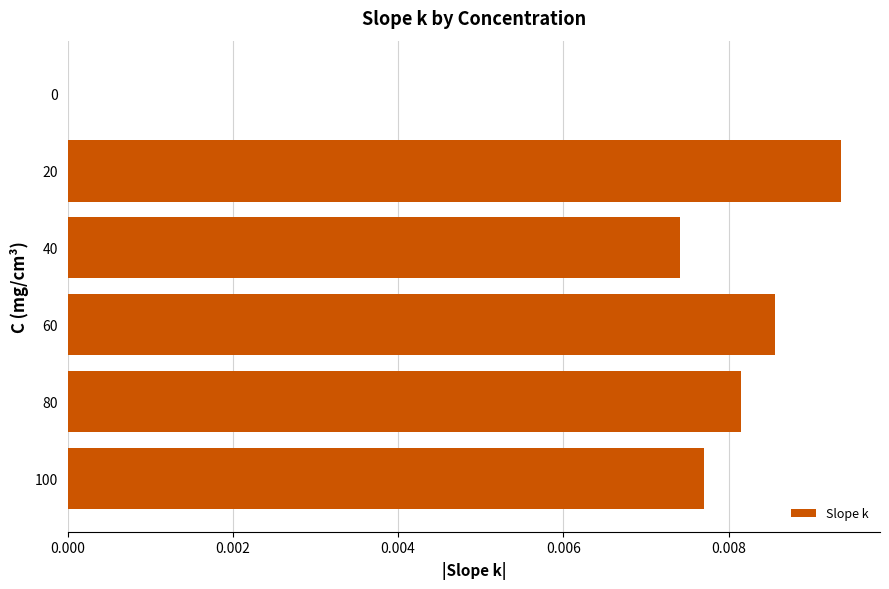

The chart shows a value of 0.0 at 80. True or false?

True